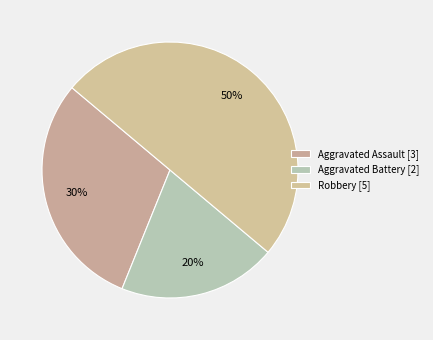

To the nearest percent, what is the difference between the Robbery and Aggravated Battery slice percentages?

30%